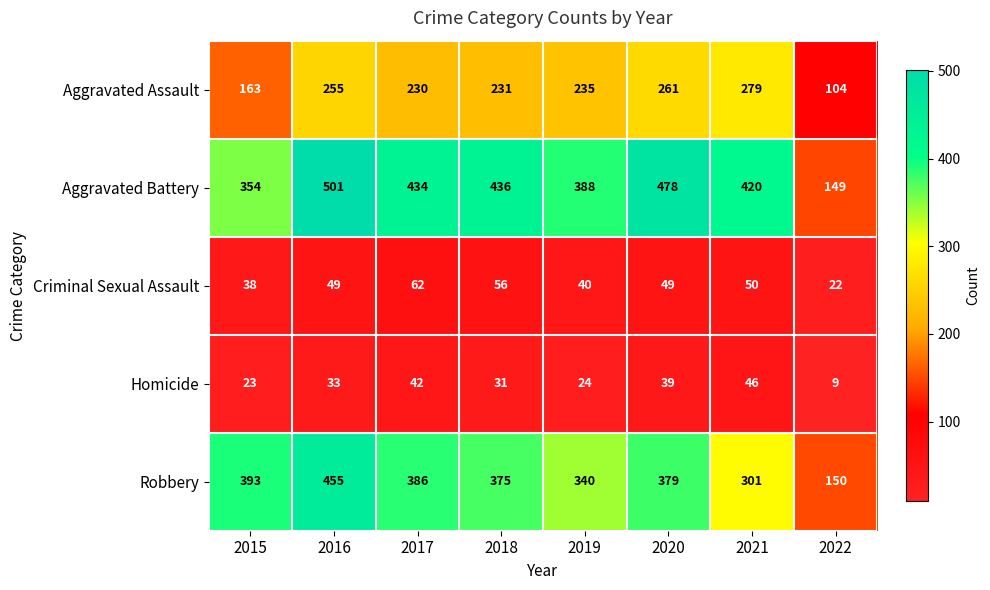

Rank the series at 2016 from highest to lowest value.

Aggravated Battery, Robbery, Aggravated Assault, Criminal Sexual Assault, Homicide